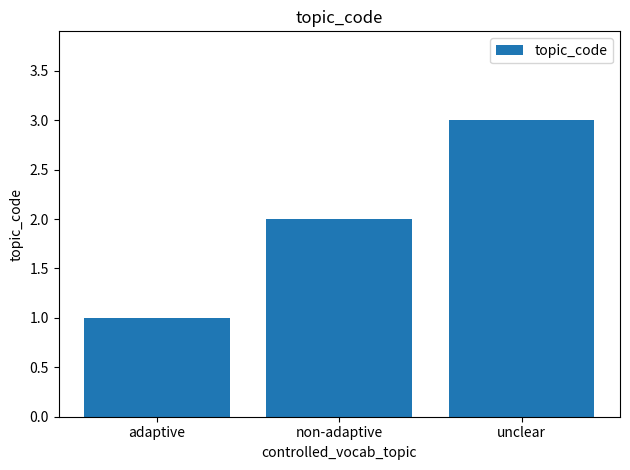

Rank the categories by value from highest to lowest.

unclear, non-adaptive, adaptive